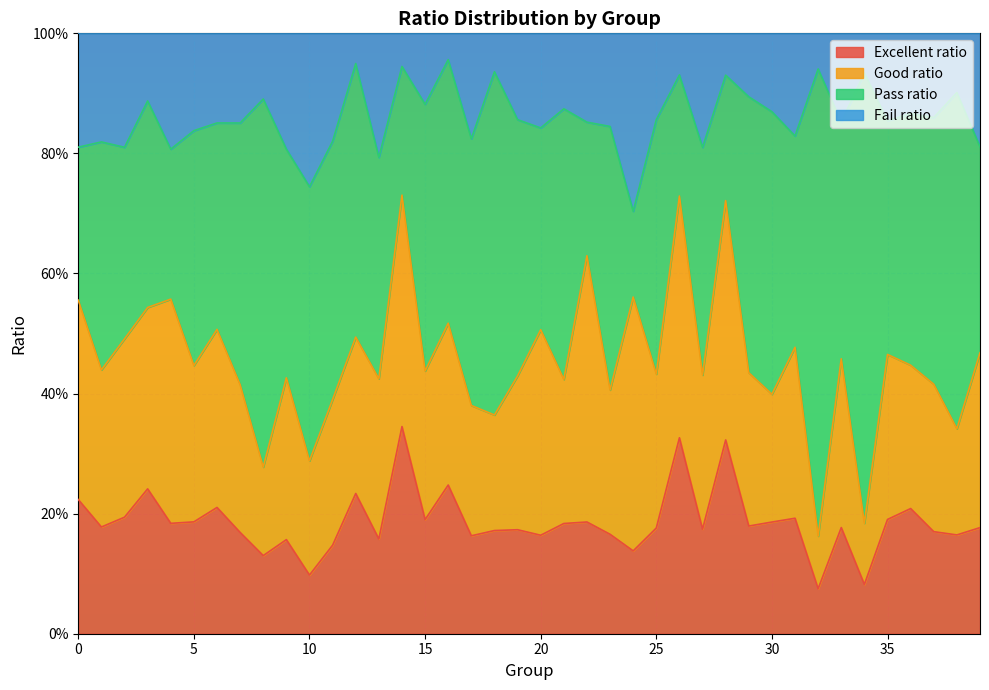

What are all the series names shown in the legend?

Excellent ratio, Good ratio, Pass ratio, Fail ratio